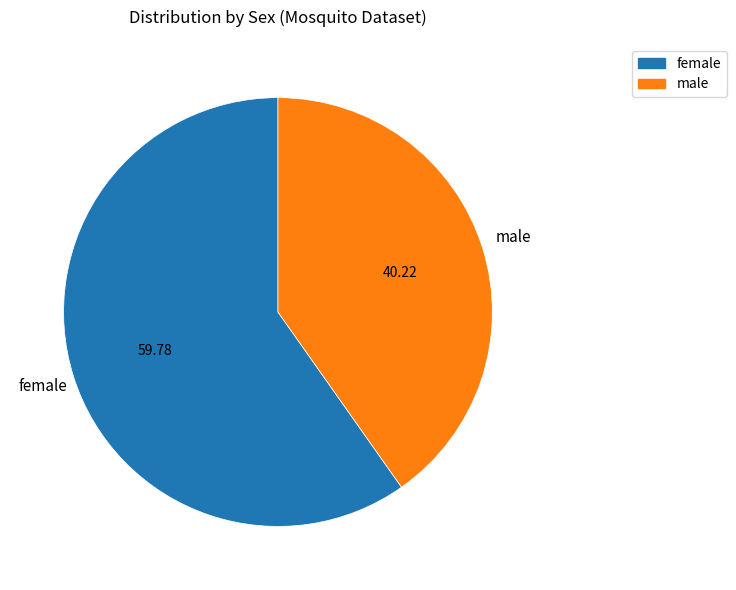

What is the ratio of the value at male to the value at female?

0.7